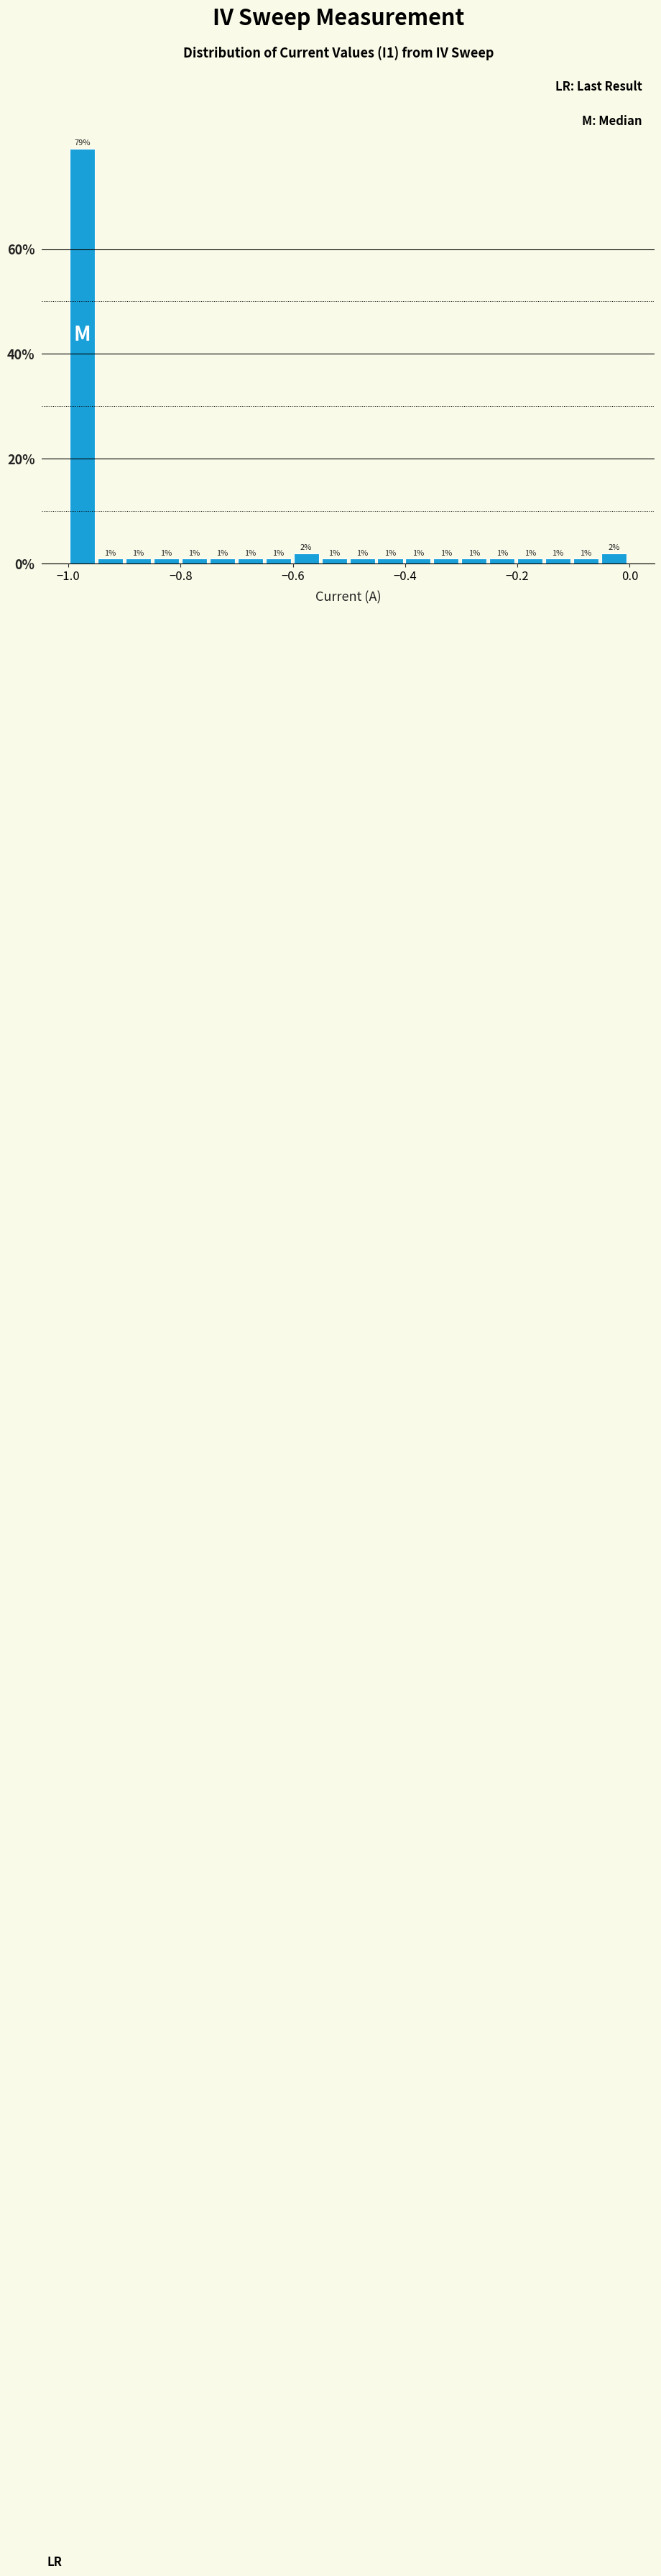

Around what value on the x-axis is the tallest bar? Give the approximate position of its centre, as read against the axis.

-0.98